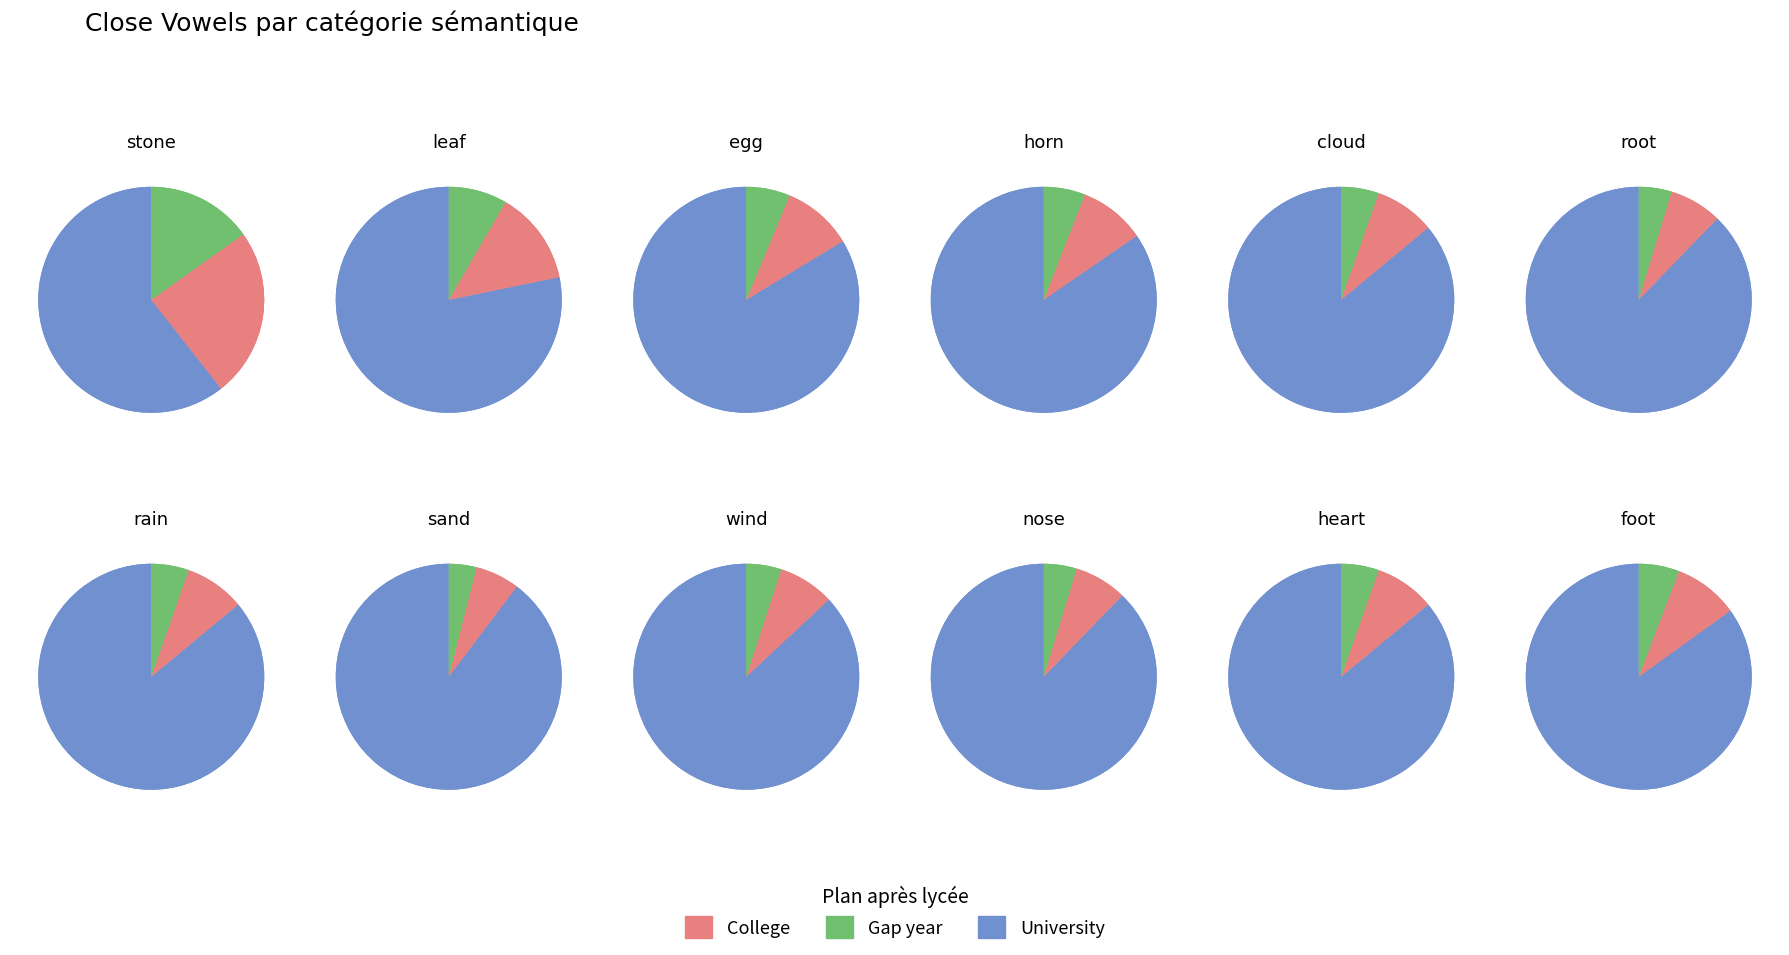

Rank the categories by value from lowest to highest.

stone, leaf, egg, horn, foot, cloud, rain, heart, wind, root, nose, sand